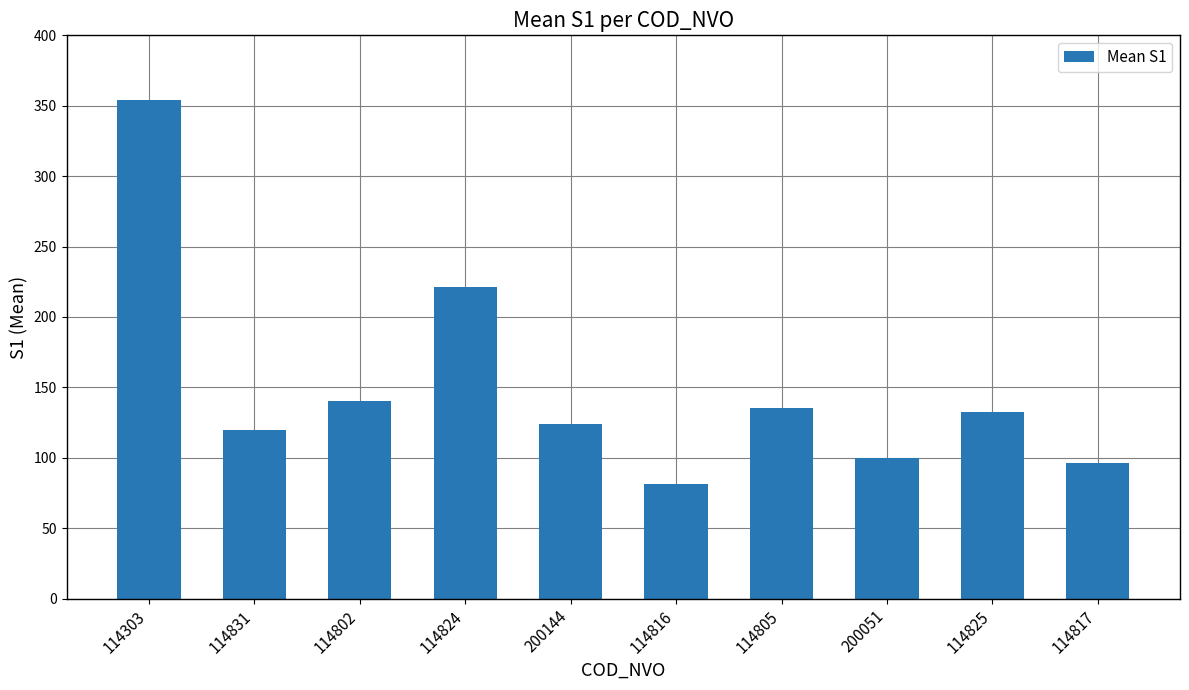

Which label corresponds to the largest value in the chart?

114303